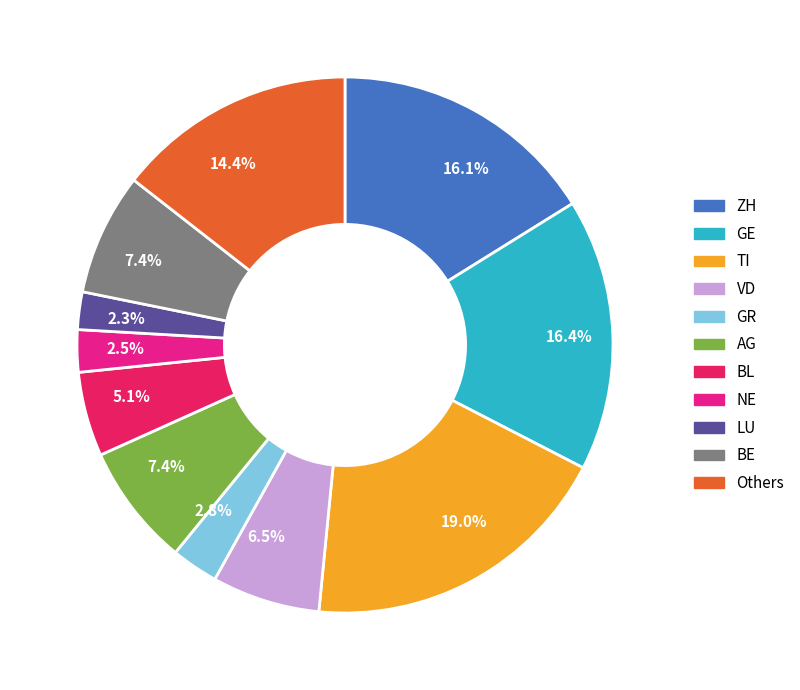

Is there any slice that represents more than half of the pie?

No